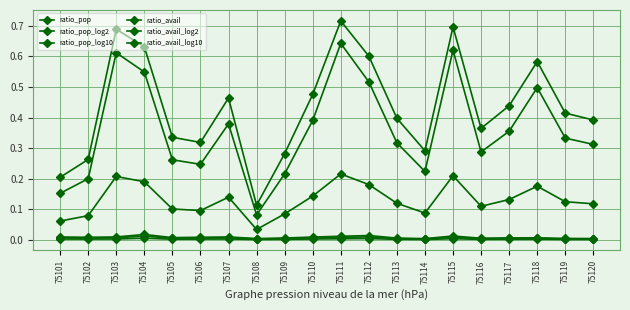

In ratio_pop_log10, how many points are higher than both neighbors (excluding endpoints)?

5